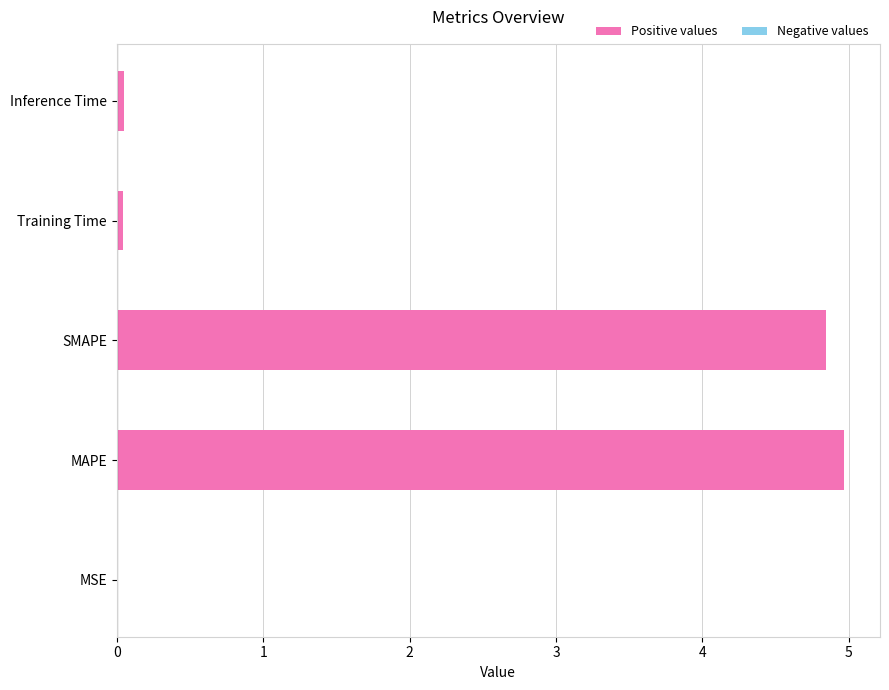

What is the maximum value shown in the chart?

5.0